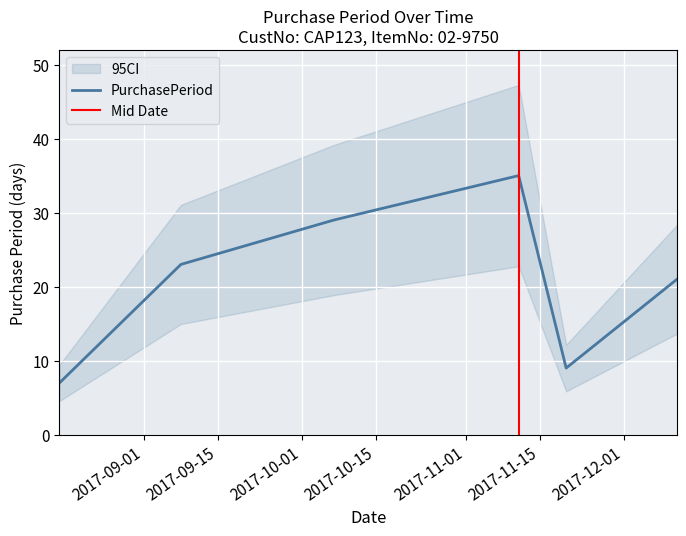

Reading left to right, extract all data points from this chart.

7	23	29	35	9	21